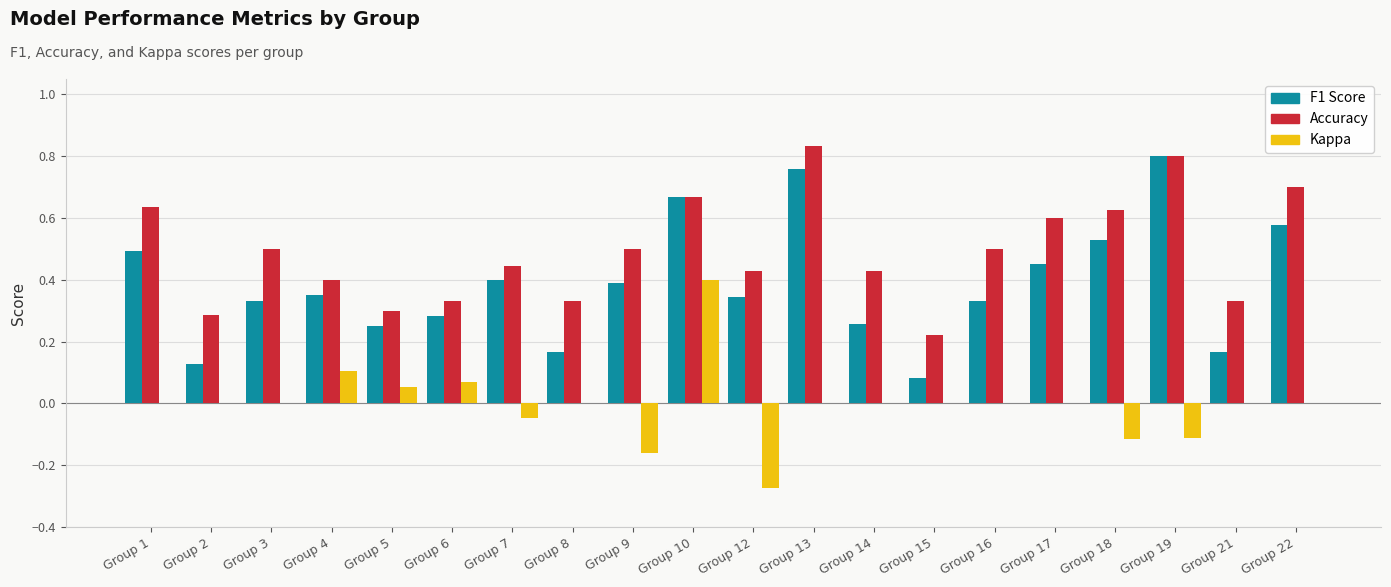

At which category is the sum across all series the highest?

Group 10